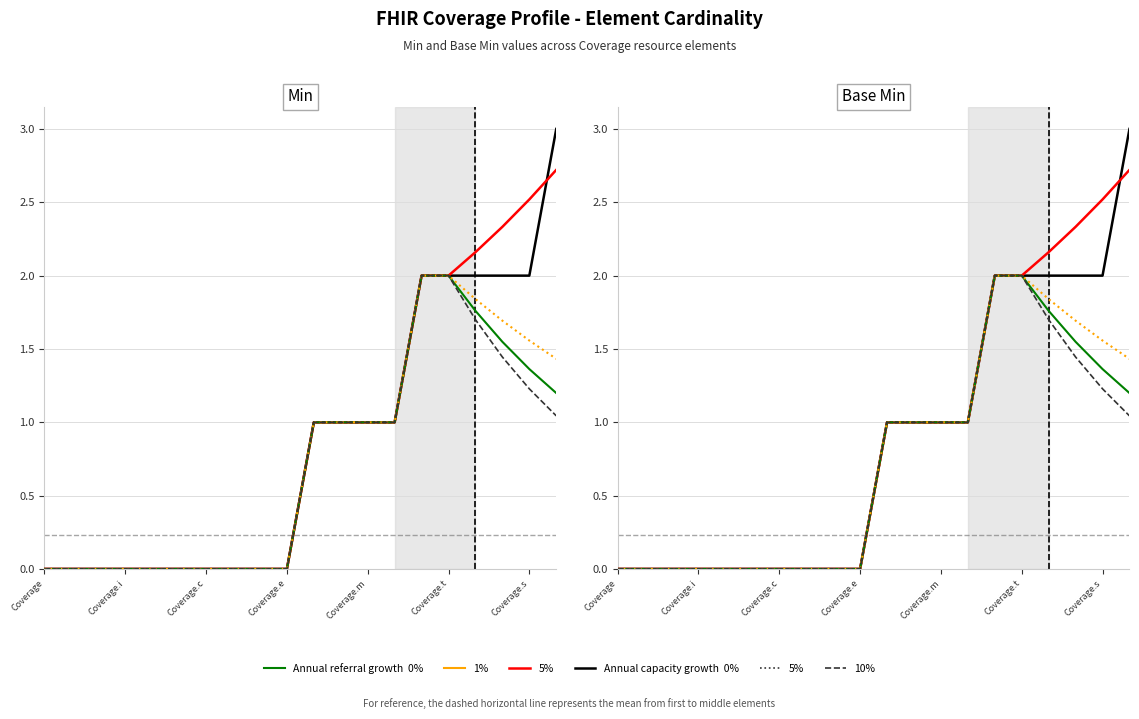

True or false: 5% cap and 10% intersect in this chart.

False